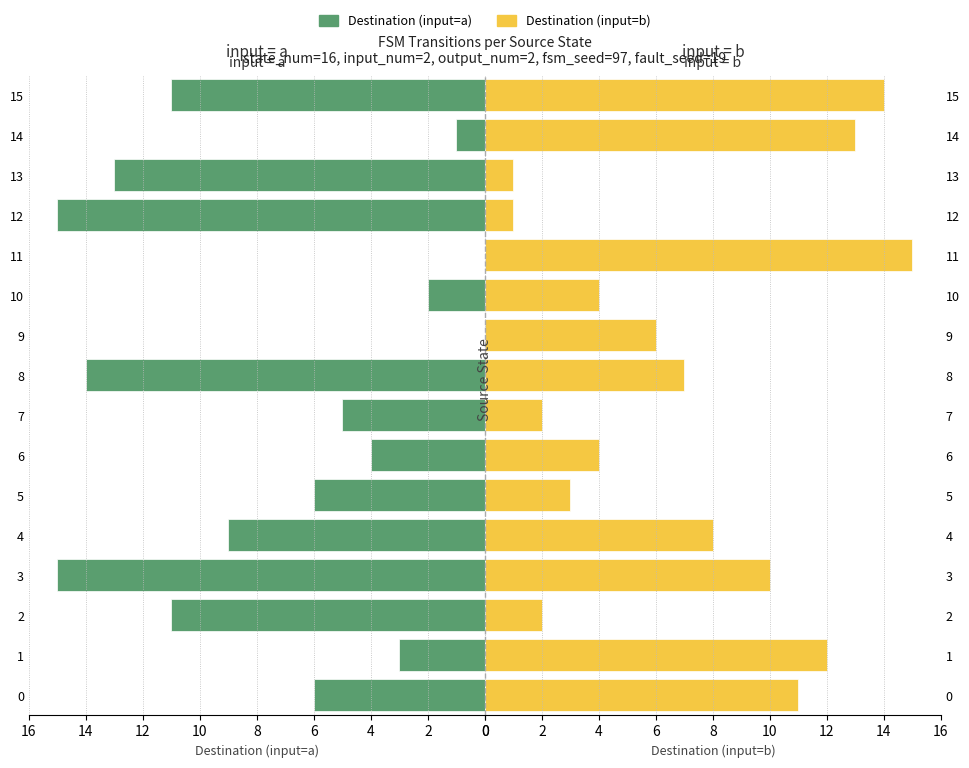

Which category has the lowest value across all series?

9